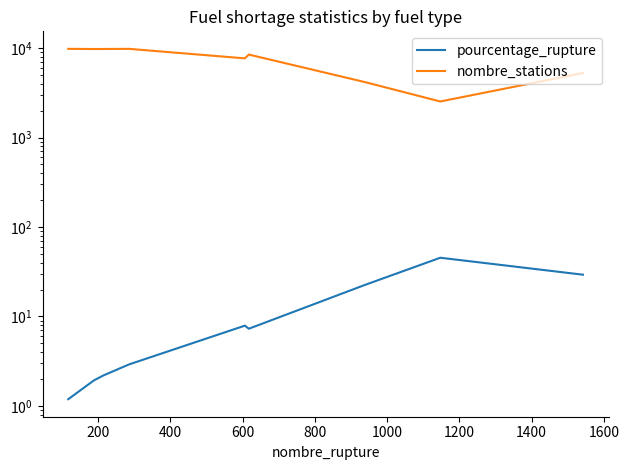

Reading left to right, extract all data points from this chart.

pourcentage_rupture: 1.2	1.9	2.2	2.9	7.9	7.3	22.5	45.4	29.3
nombre_stations: 9799.0	9757.0	9765.0	9799.0	7671.0	8455.0	4169.0	2529.0	5260.0